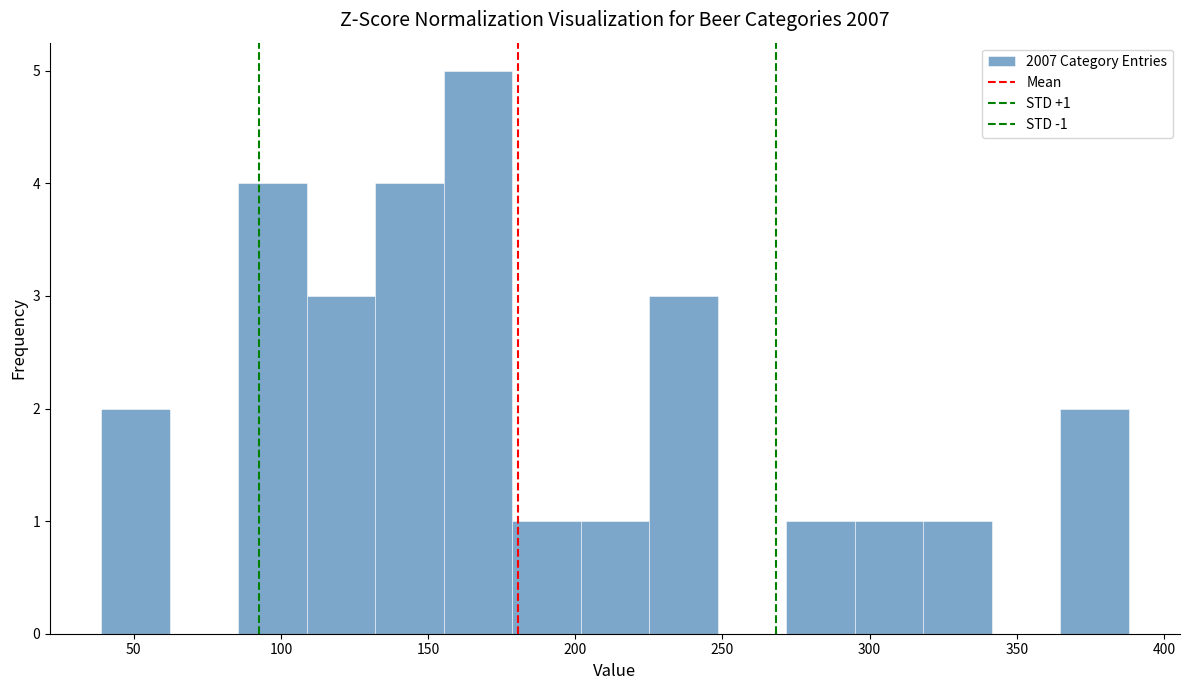

Over which range of the x-axis is the bar tallest?

155 to 180